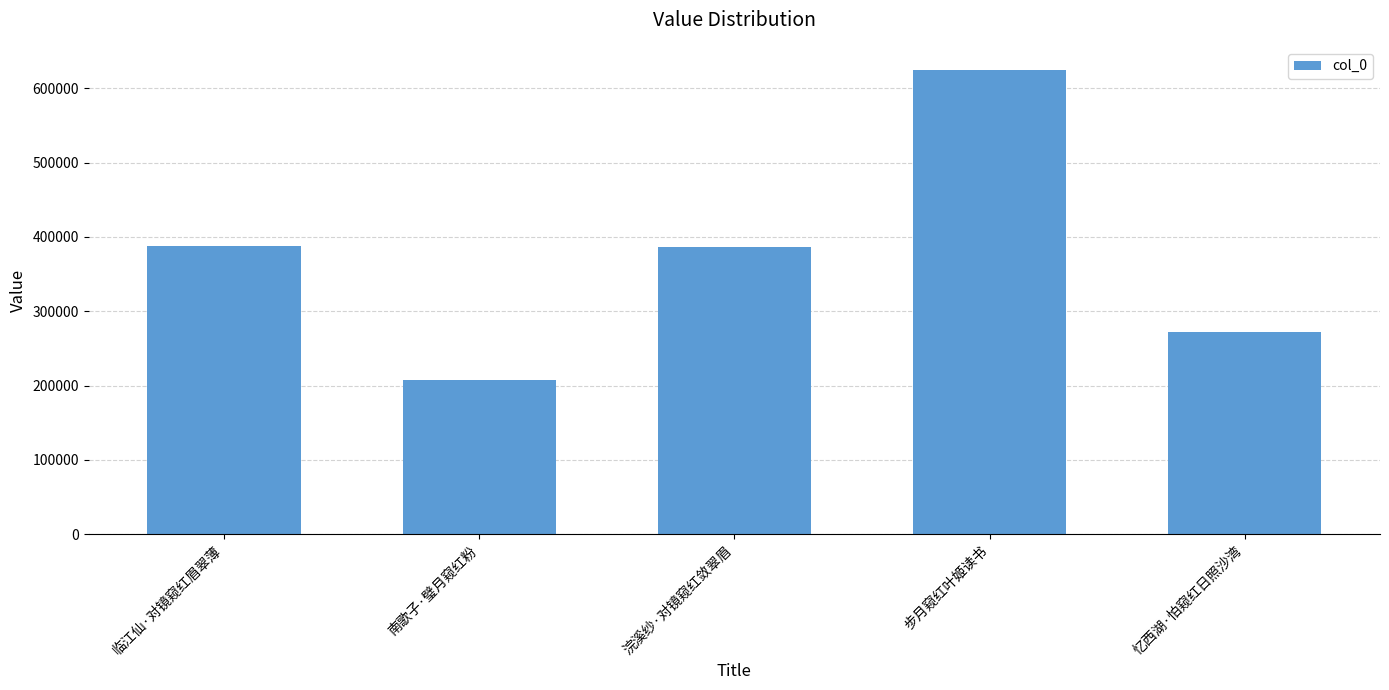

What is the change in value from 南歌子·璧月窥红粉 to 忆西湖·怕窥红日照沙湾?

+64986